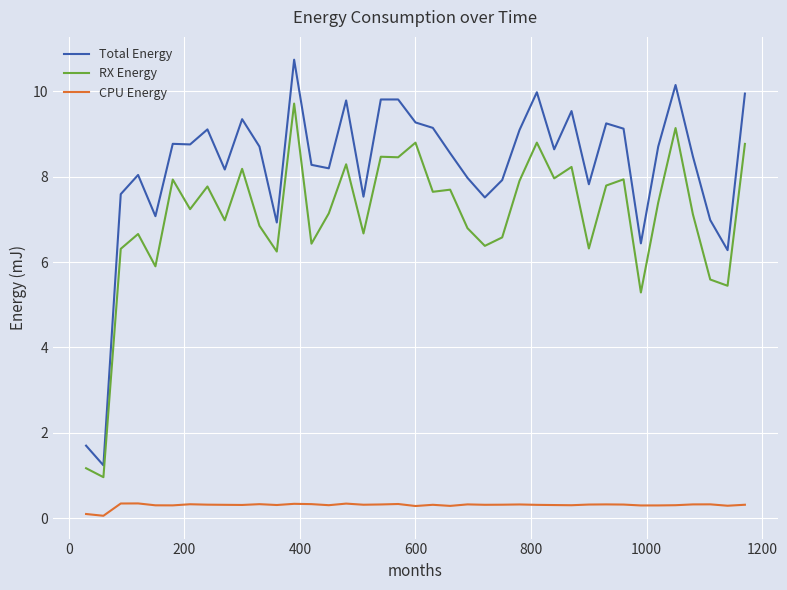

True or false: CPU Energy and RX Energy cross at least once.

False